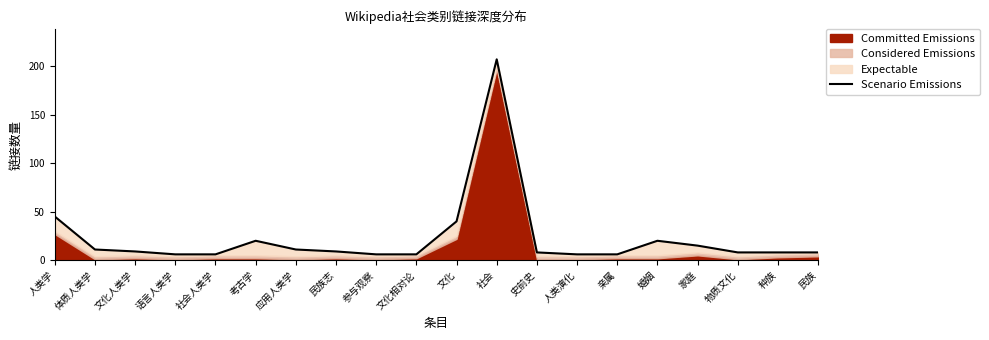

What is the sum of the values at 家庭 and 考古学?

35